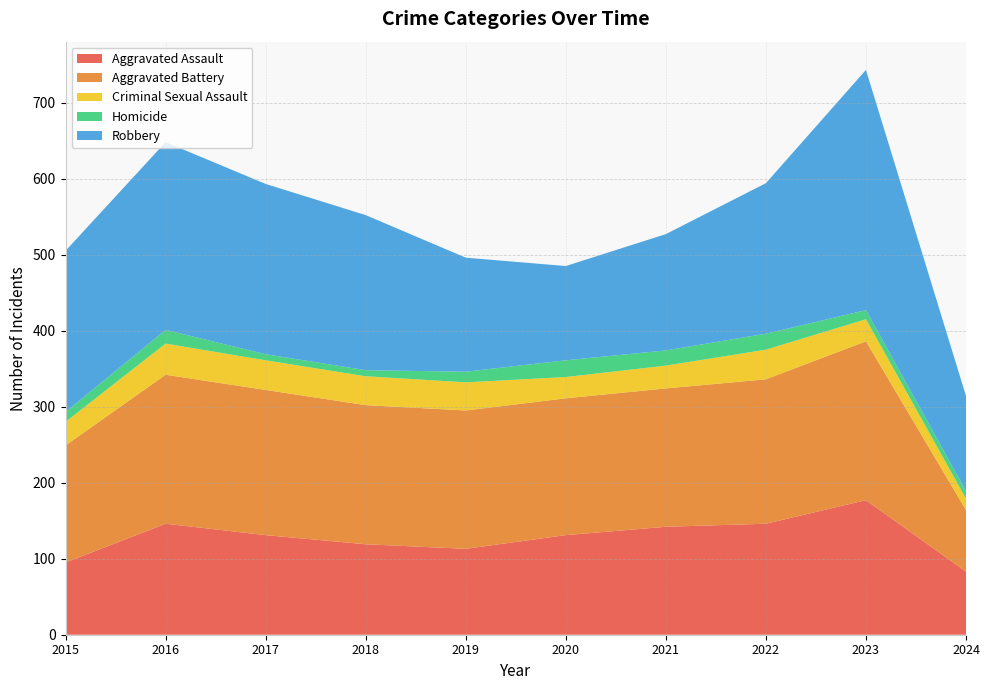

Reading left to right, extract all data points from this chart.

Aggravated Assault: 2015=95	2016=146	2017=131	2018=119	2019=113	2020=131	2021=142	2022=146	2023=177	2024=83
Aggravated Battery: 2015=154	2016=196	2017=191	2018=183	2019=182	2020=180	2021=182	2022=190	2023=209	2024=81
Criminal Sexual Assault: 2015=31	2016=41	2017=39	2018=38	2019=37	2020=28	2021=30	2022=39	2023=29	2024=15
Homicide: 2015=13	2016=18	2017=8	2018=8	2019=14	2020=22	2021=20	2022=21	2023=12	2024=10
Robbery: 2015=212	2016=247	2017=224	2018=204	2019=150	2020=124	2021=153	2022=198	2023=316	2024=125